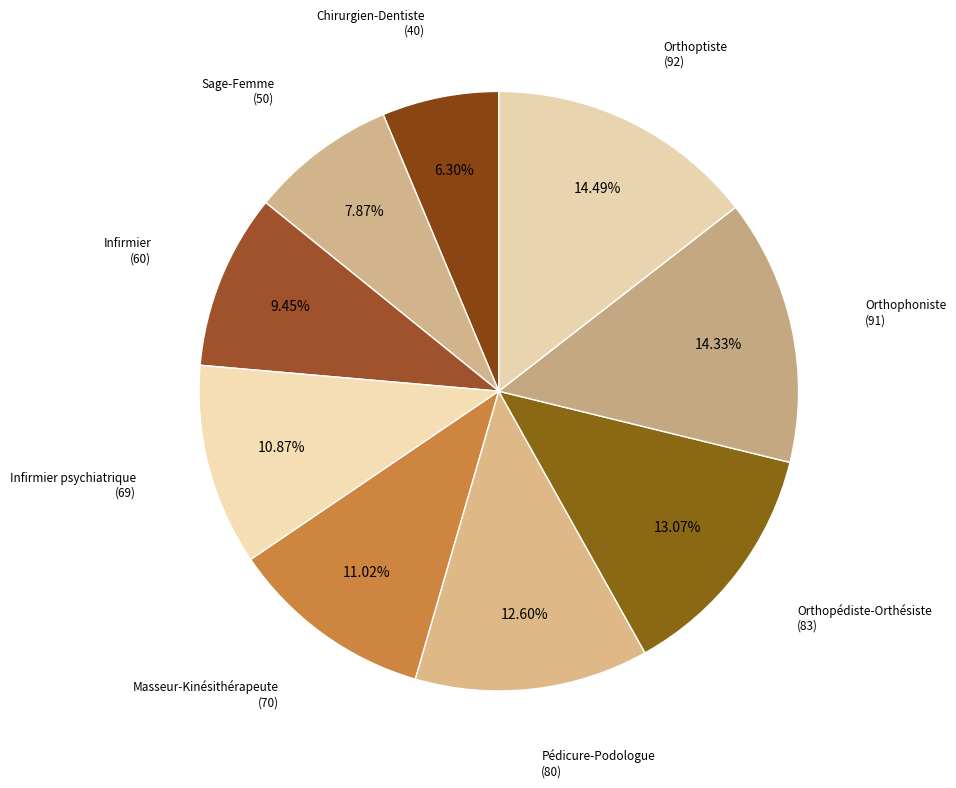

How many slices are in this pie chart?

9